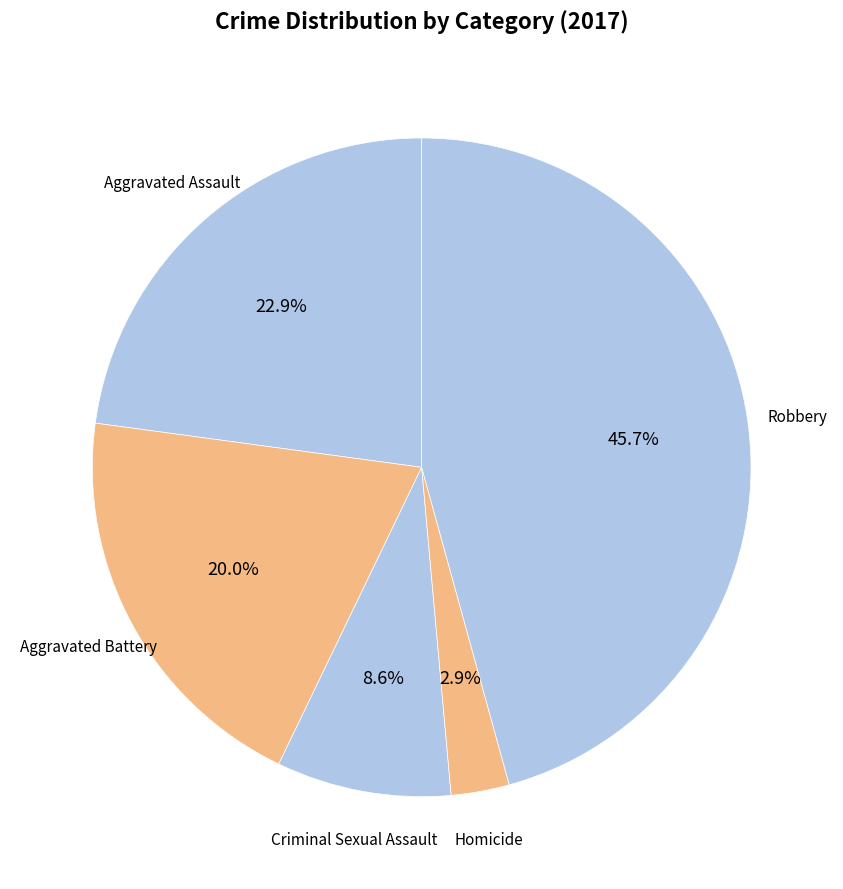

Count the number of slices in the pie.

5